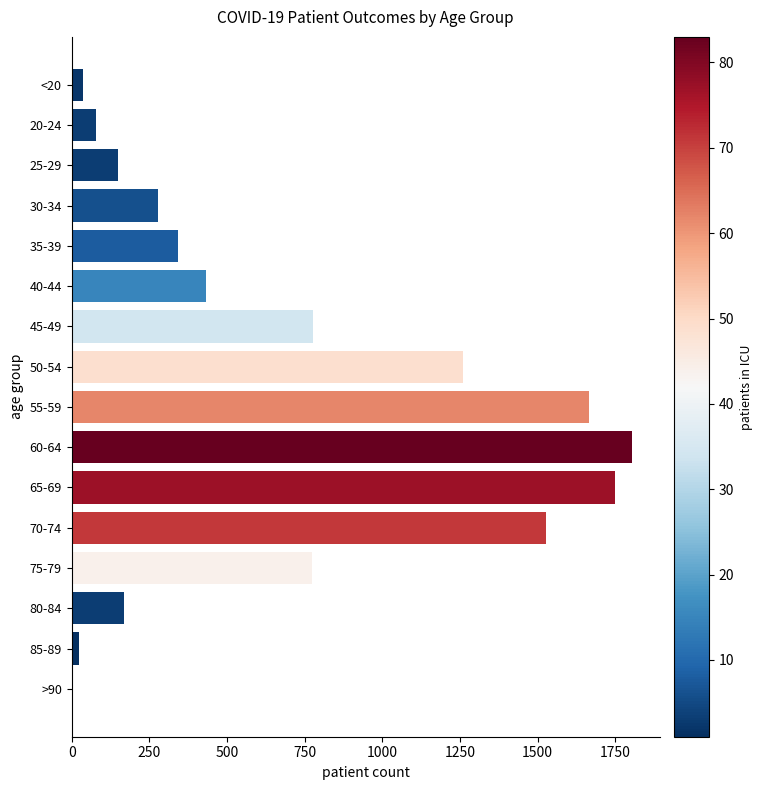

What is the sum of all values?

11064